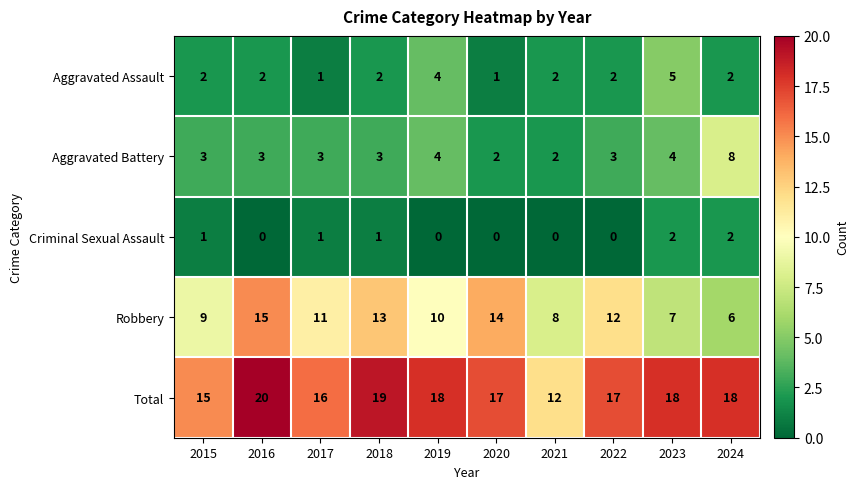

At which label does Total first exceed 18?

2016